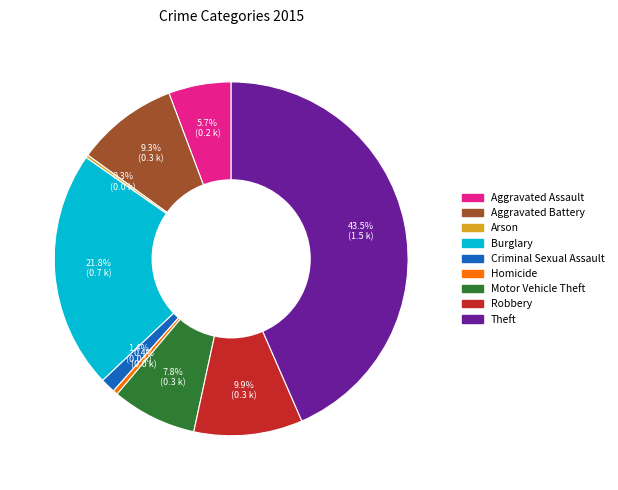

Which category has the biggest portion of the pie?

Theft